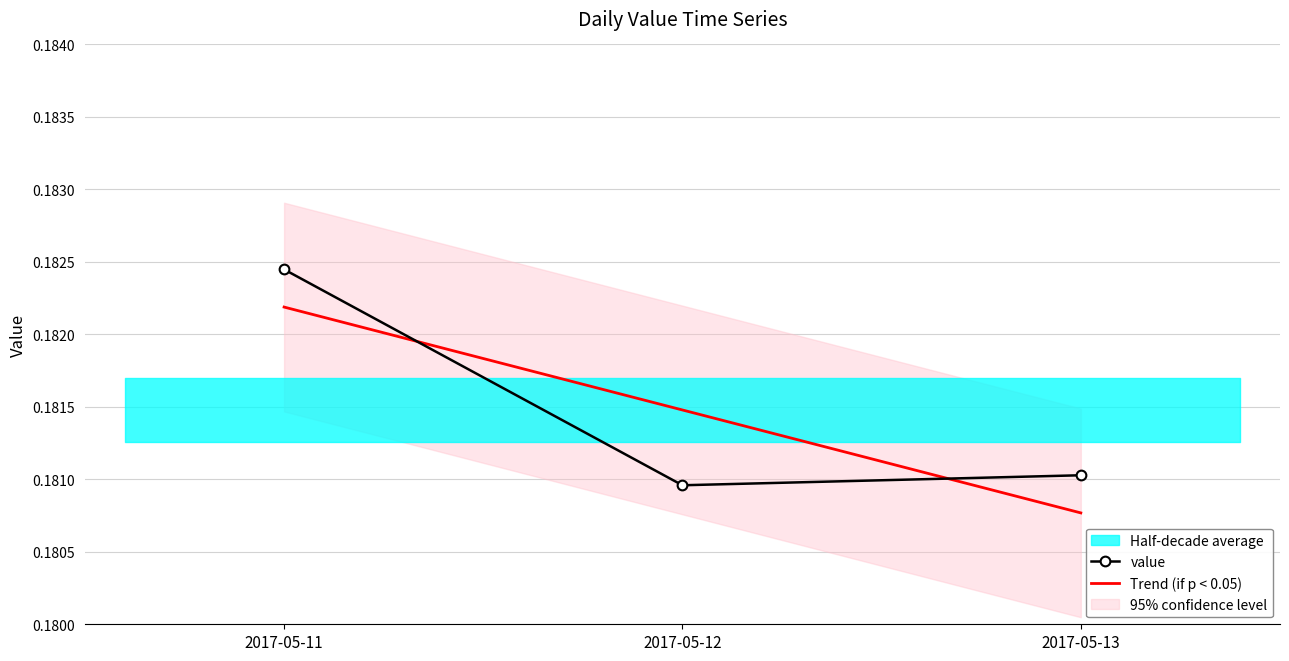

Between 2017-05-12 and 2017-05-13, which series saw the biggest shift?

Trend (if p < 0.05)